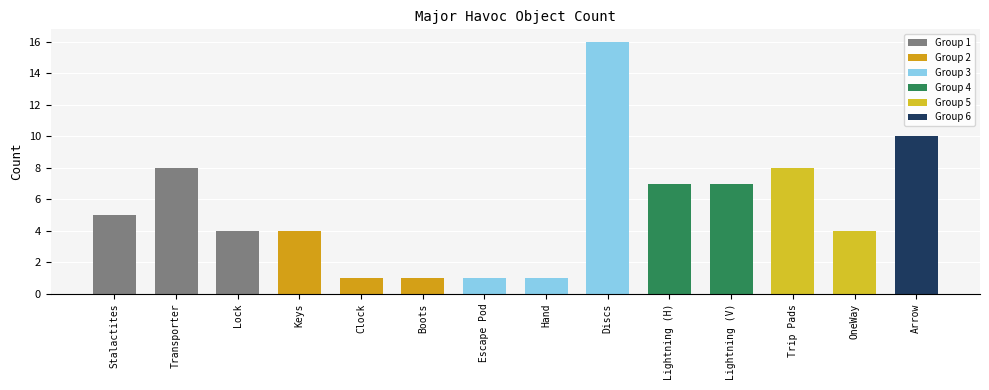

How many data points are less than 5?

7